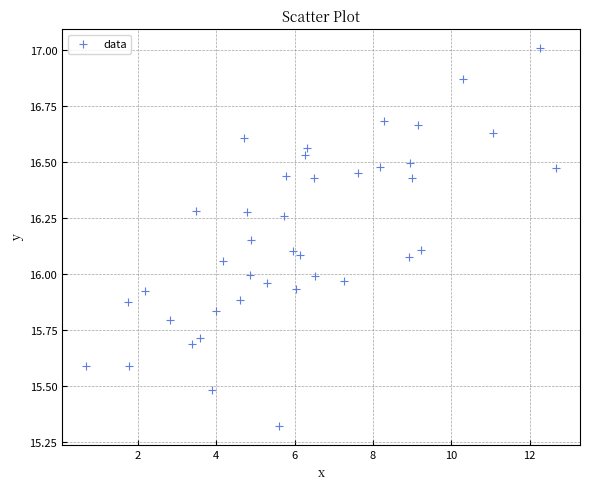

What is the range of X values (max minus min)?

12.0